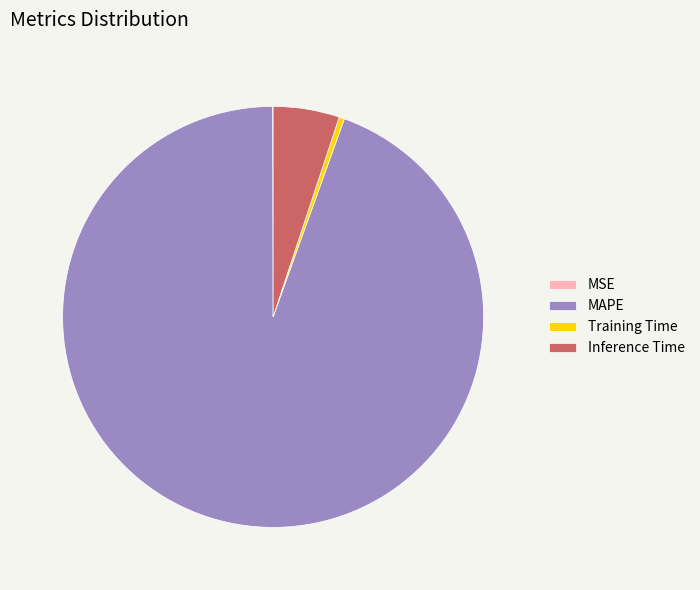

Which slice represents more than half of the pie?

MAPE